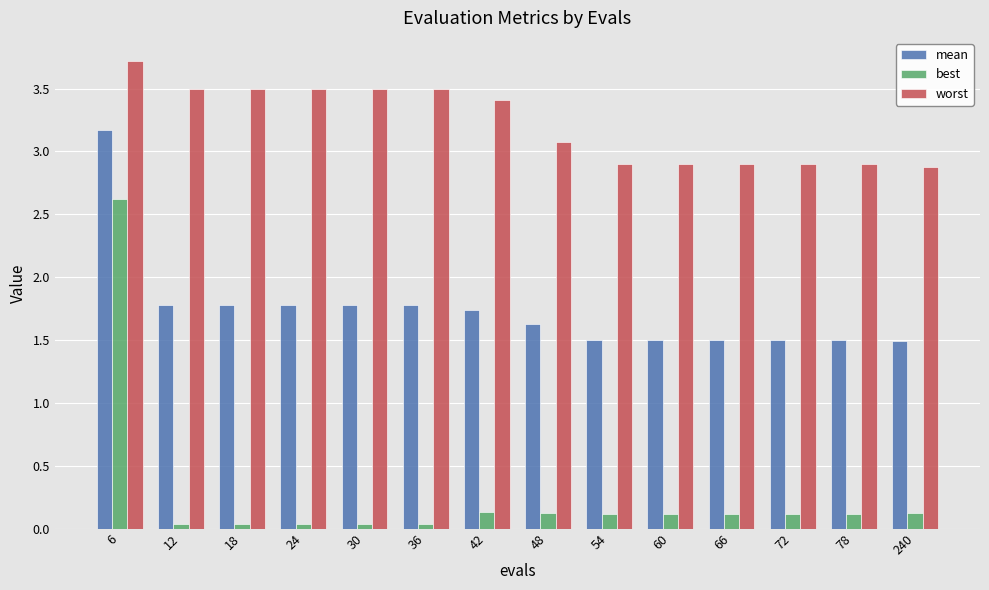

How many groups of bars are there?

14